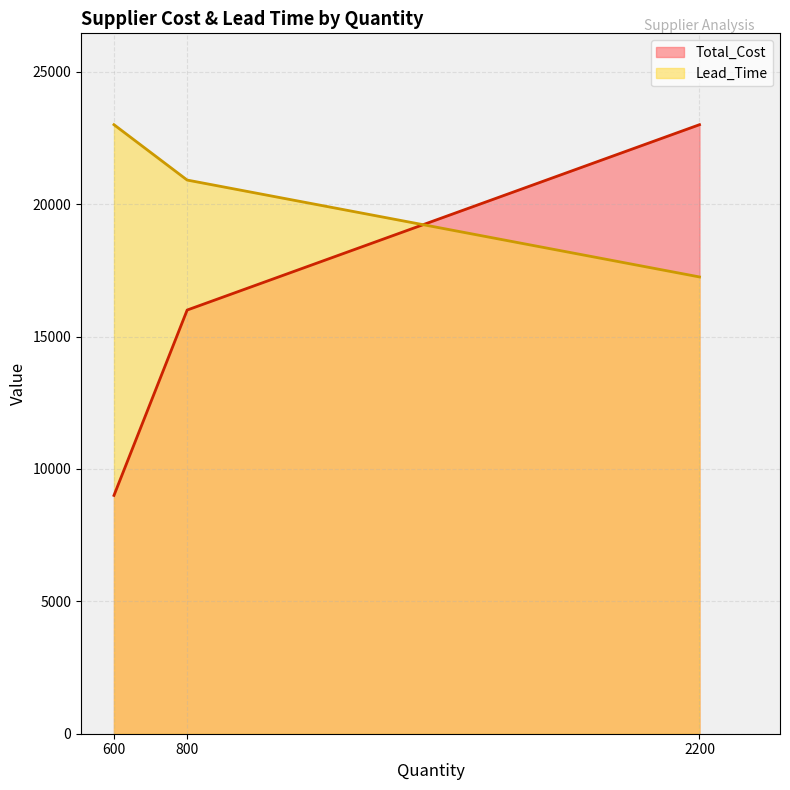

What is the difference between the Total_Cost values at 600 and 2200?

14000.0